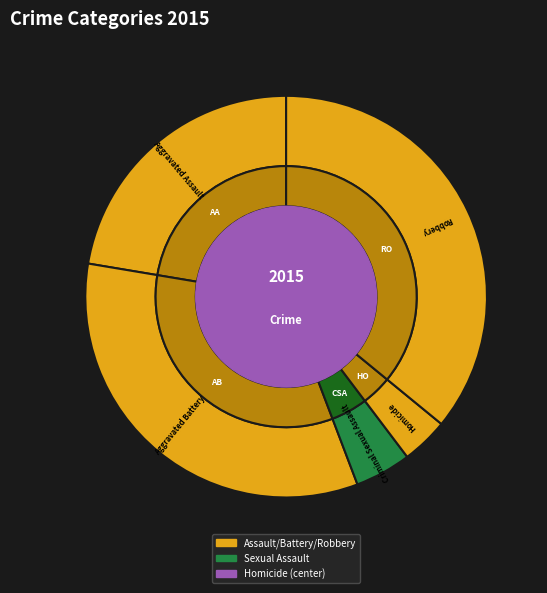

What is the total percentage of Aggravated Battery and Robbery?

69.3%